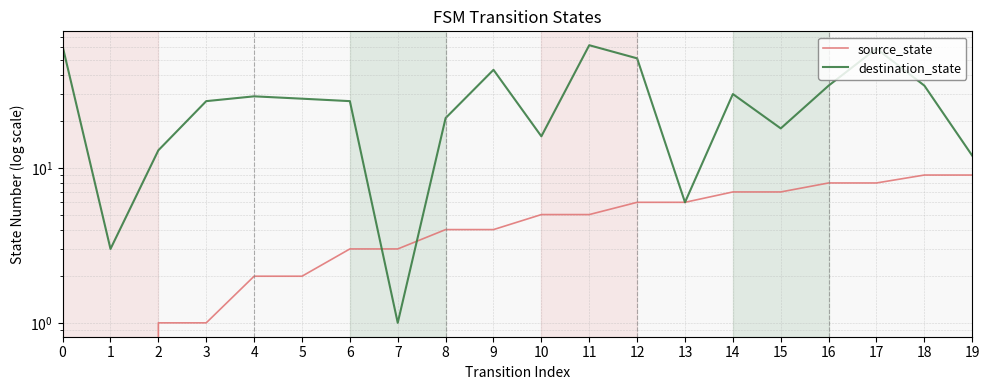

How many values in the source_state series are below 5?

10